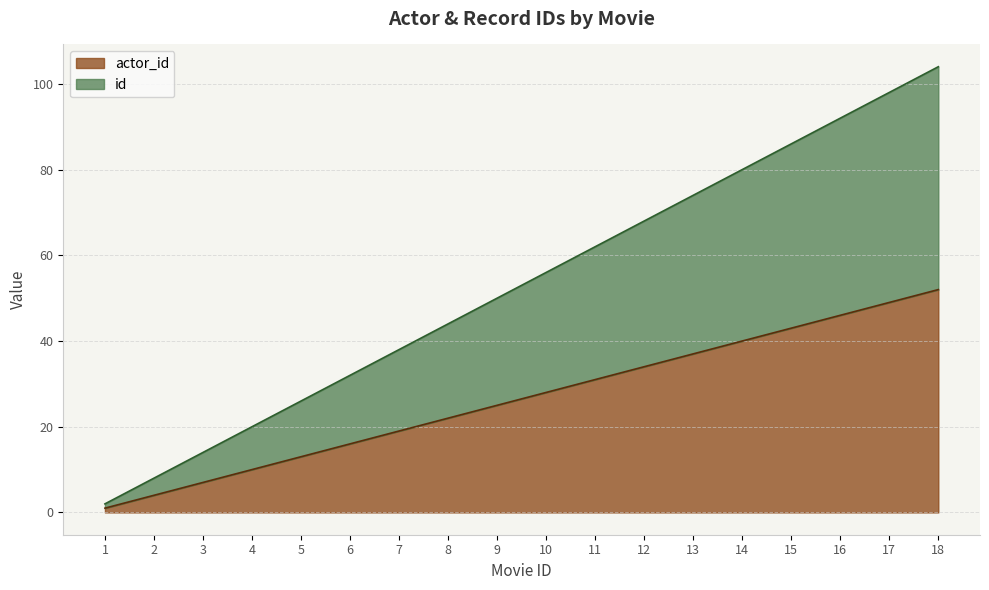

At which label does actor_id first exceed 28?

11